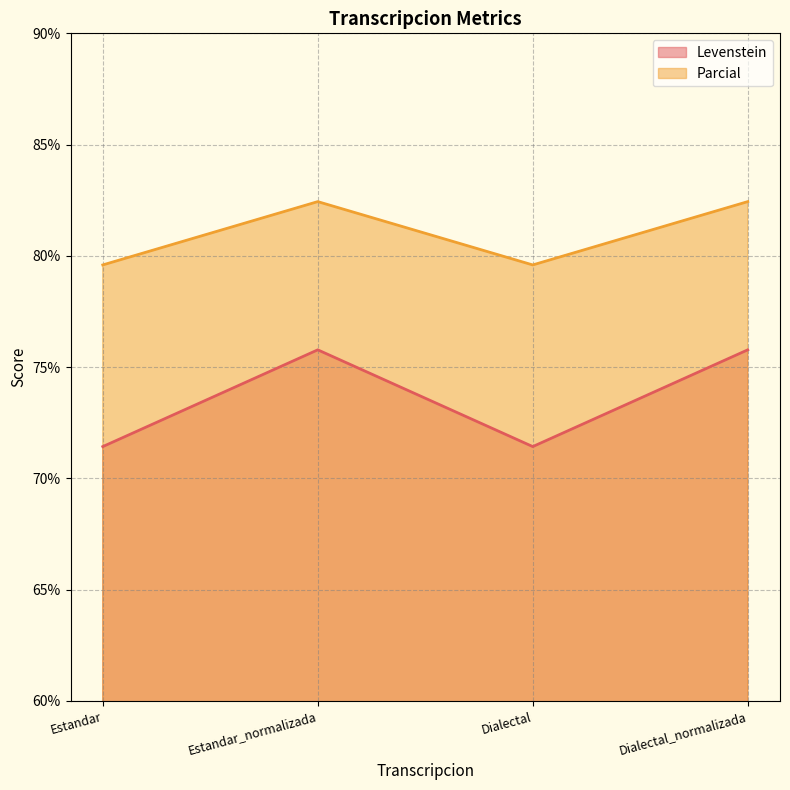

What is the sum of the Parcial values at Estandar and Estandar_normalizada?

162.0